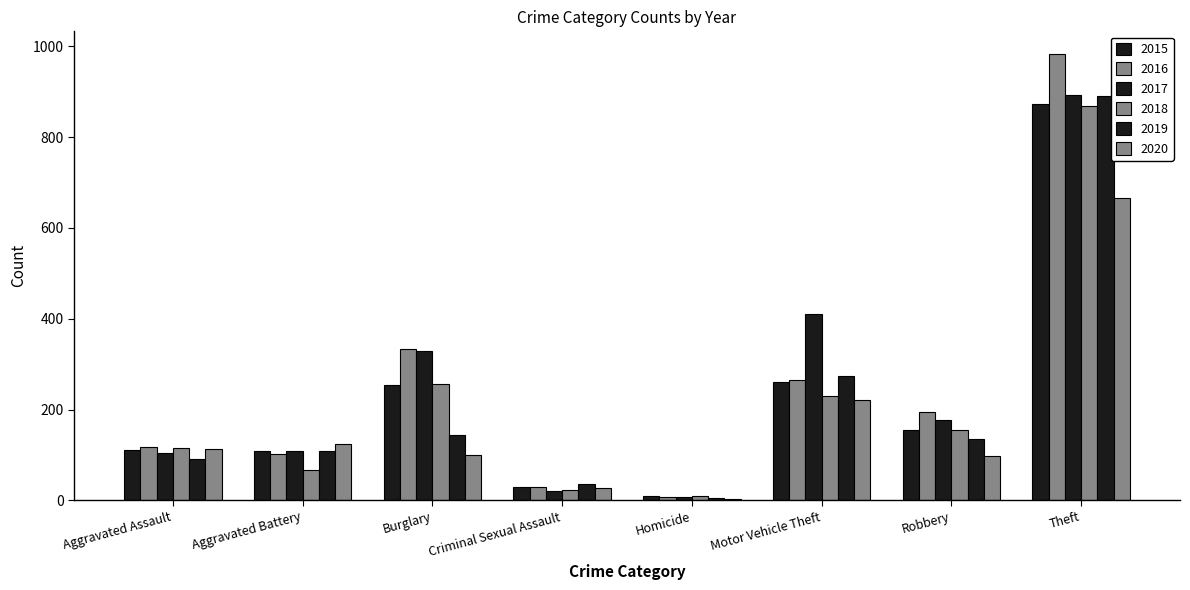

What is the label of the 4th bar from the left?

Criminal Sexual Assault